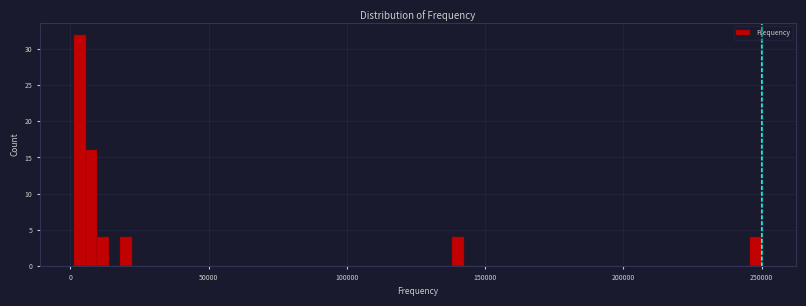

Around what value on the x-axis is the tallest bar? Give the approximate position of its centre, as read against the axis.

5000